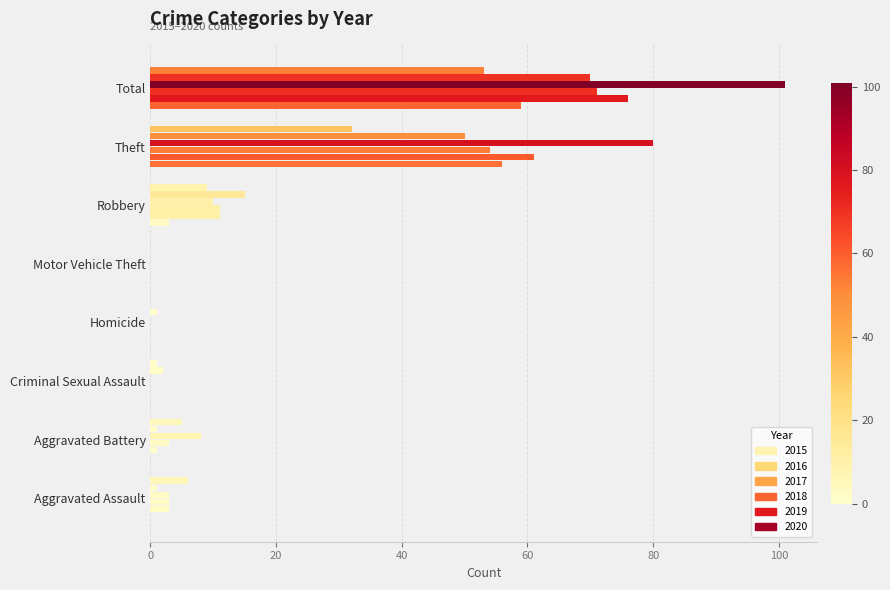

What is the difference between the maximum and second lowest values in the 2015 series?

59